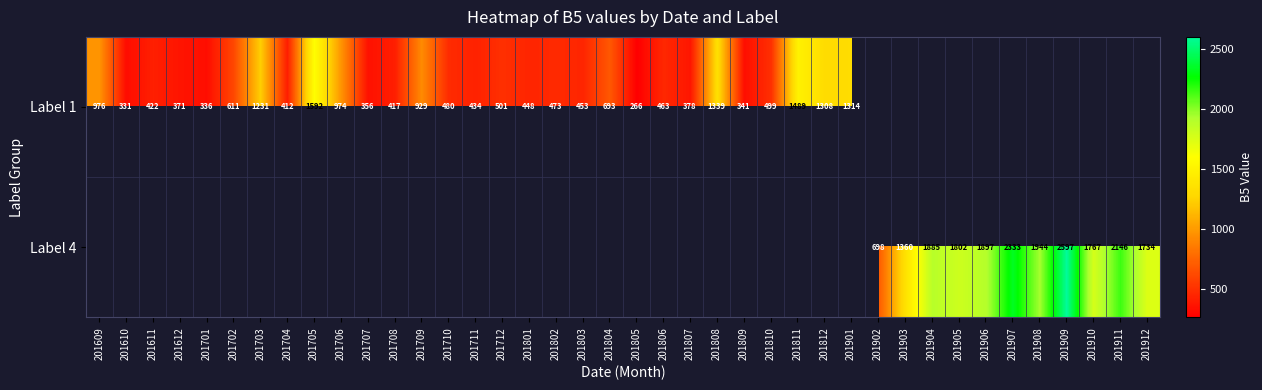

True or false: Label 1 has a value of 453 at 201803.

True